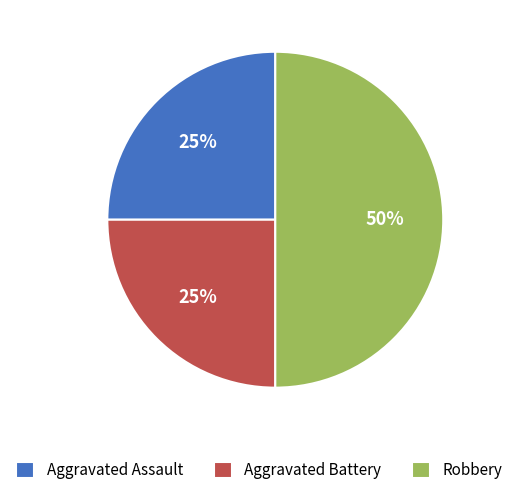

Does Aggravated Assault account for over 50% of the chart?

No